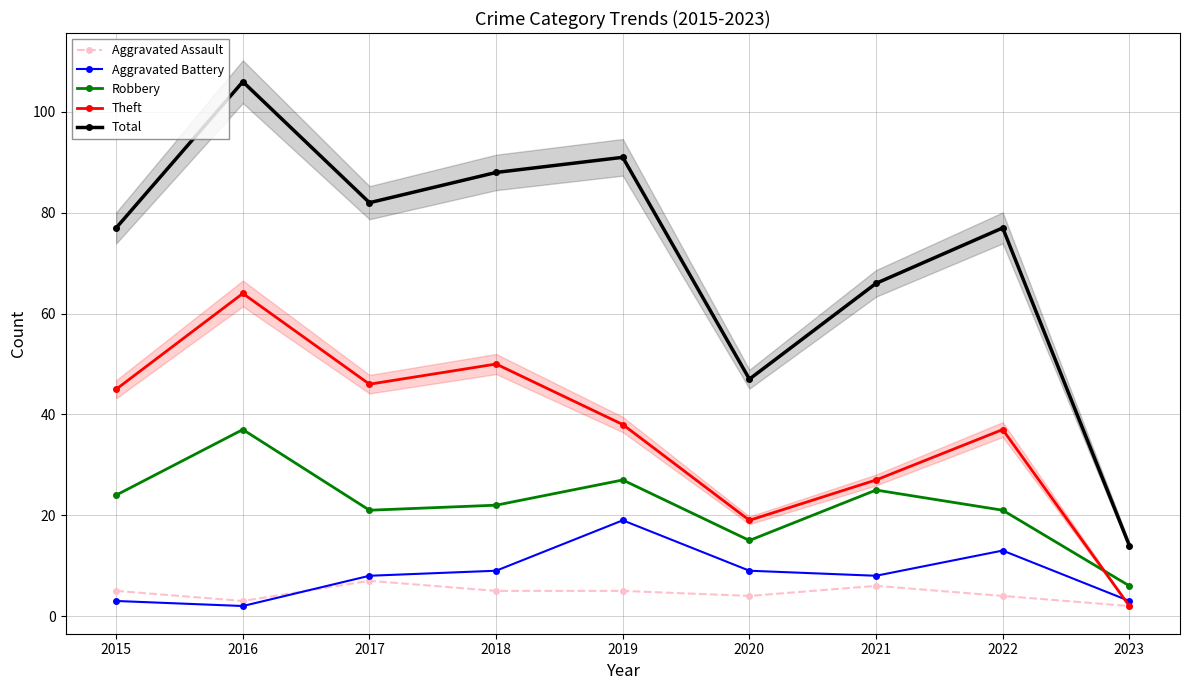

What is the spread (max minus min) of values at 2018?

83